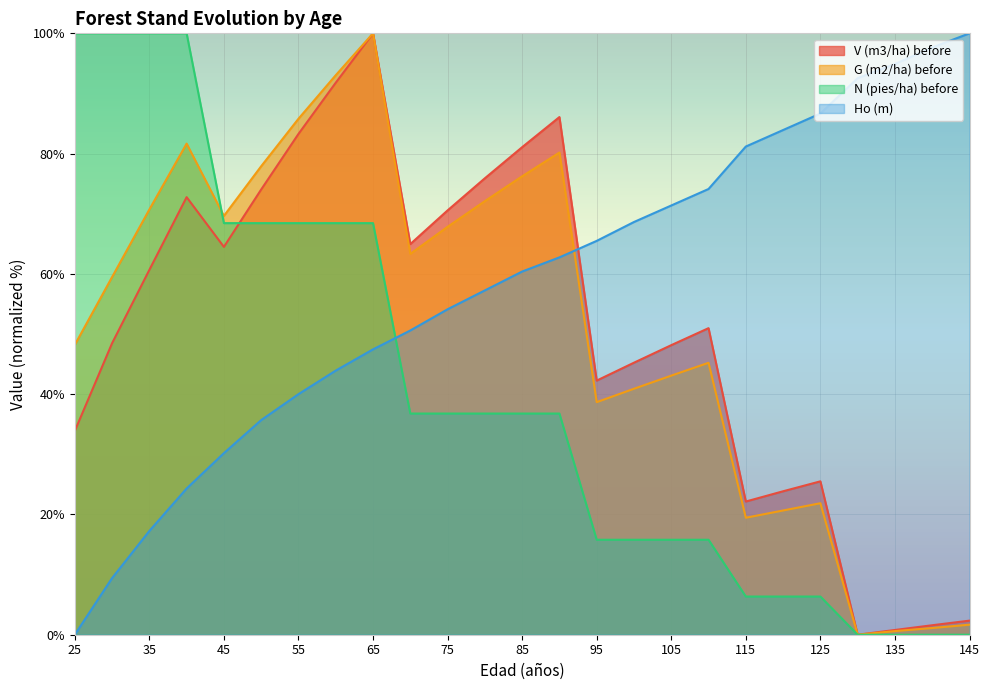

The value of Ho (m) at 135 is 94.9. True or false?

True